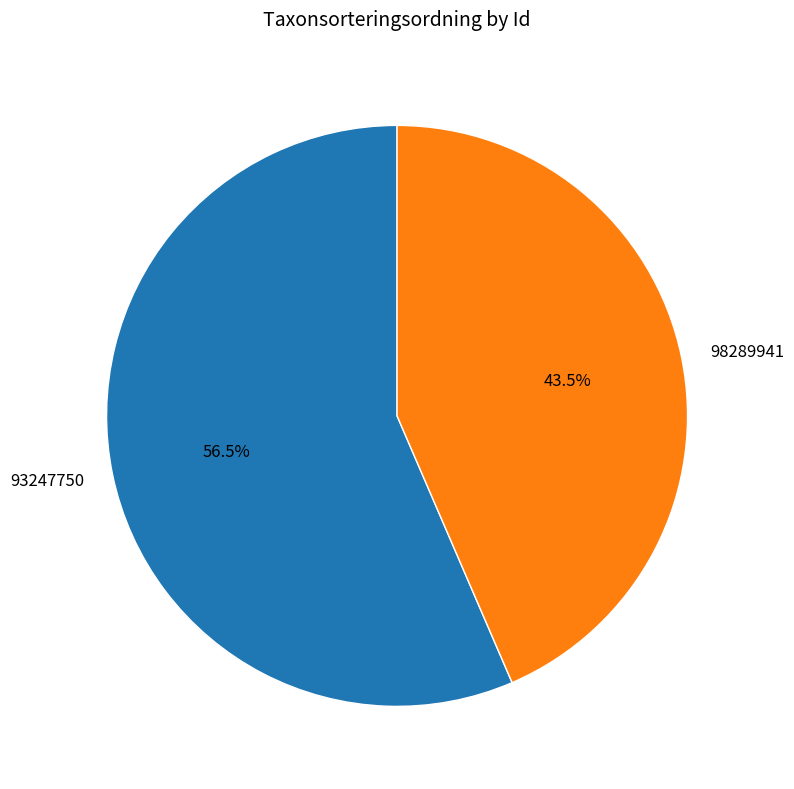

Between 93247750 and 98289941, which is larger?

93247750